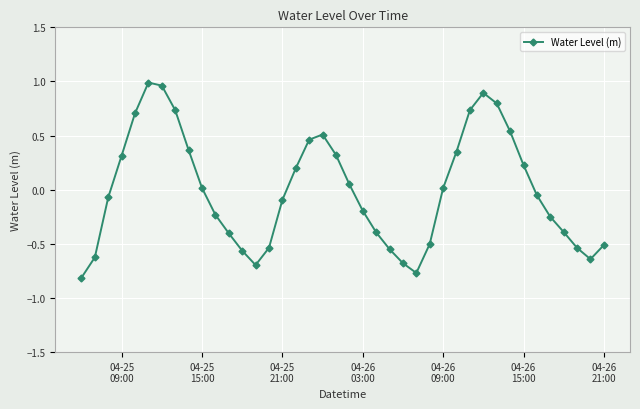

How many interior local peaks (higher than both neighbors) does the data have?

3